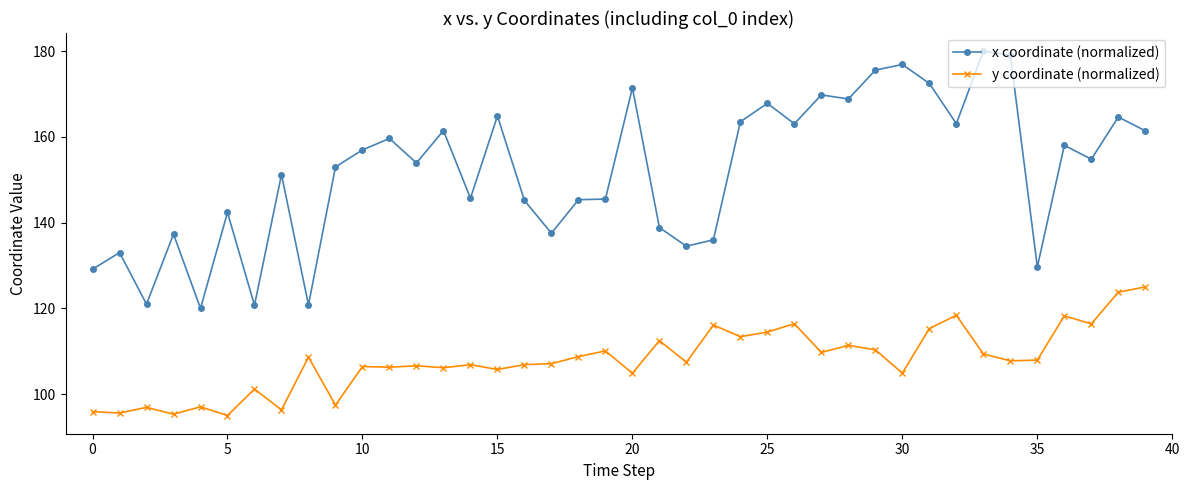

What is the value of the x coordinate (normalized) point at the 30th from the left?

175.6